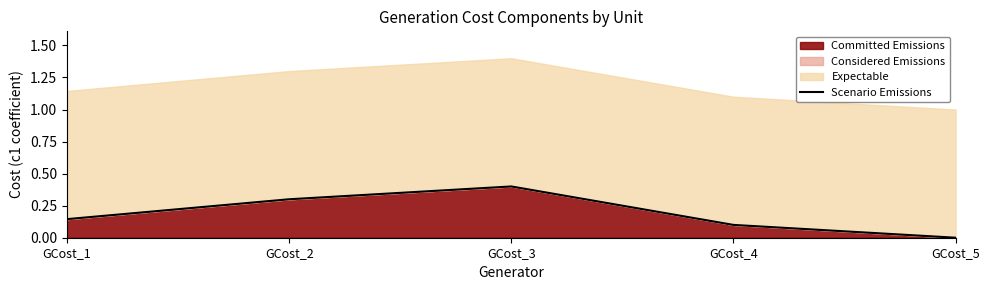

What is the difference between the maximum and minimum values?

0.4